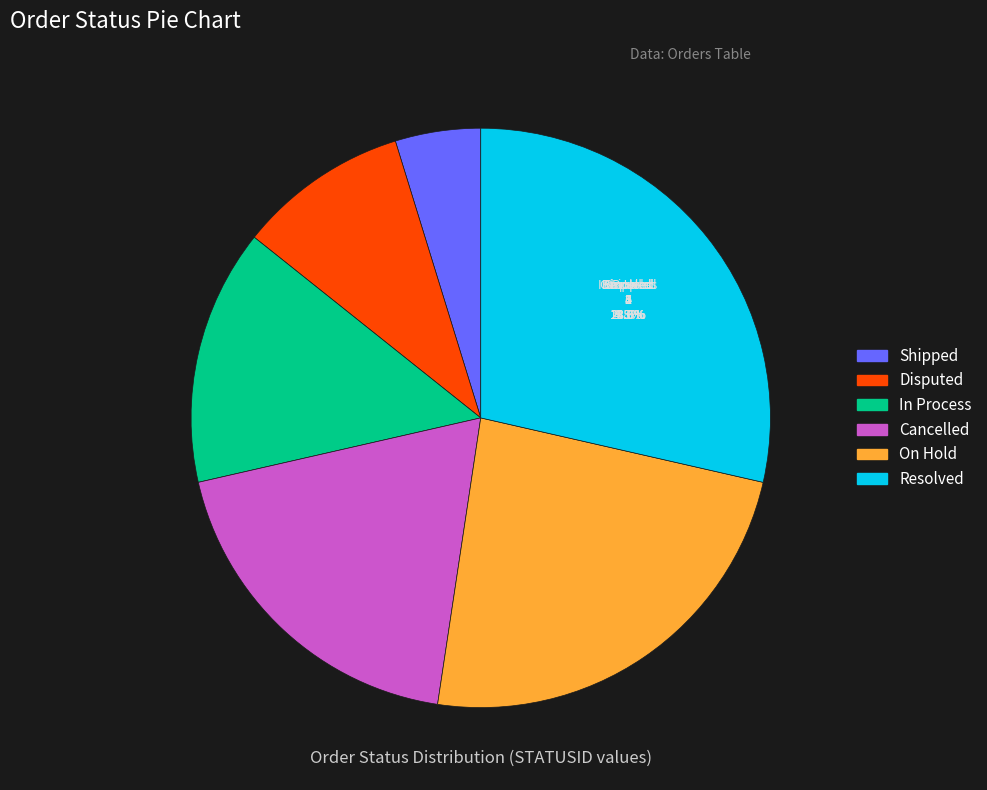

True or false: Cancelled accounts for 19% of the total.

True